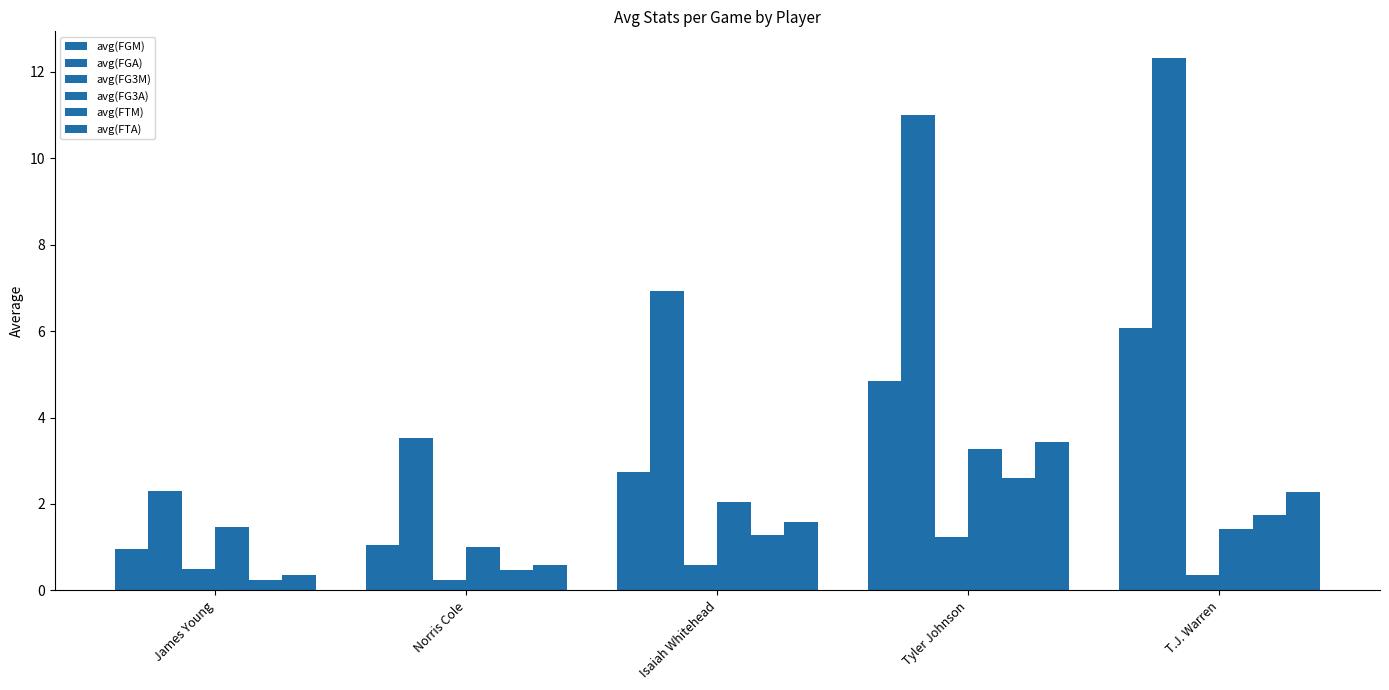

Are the bars horizontal?

No